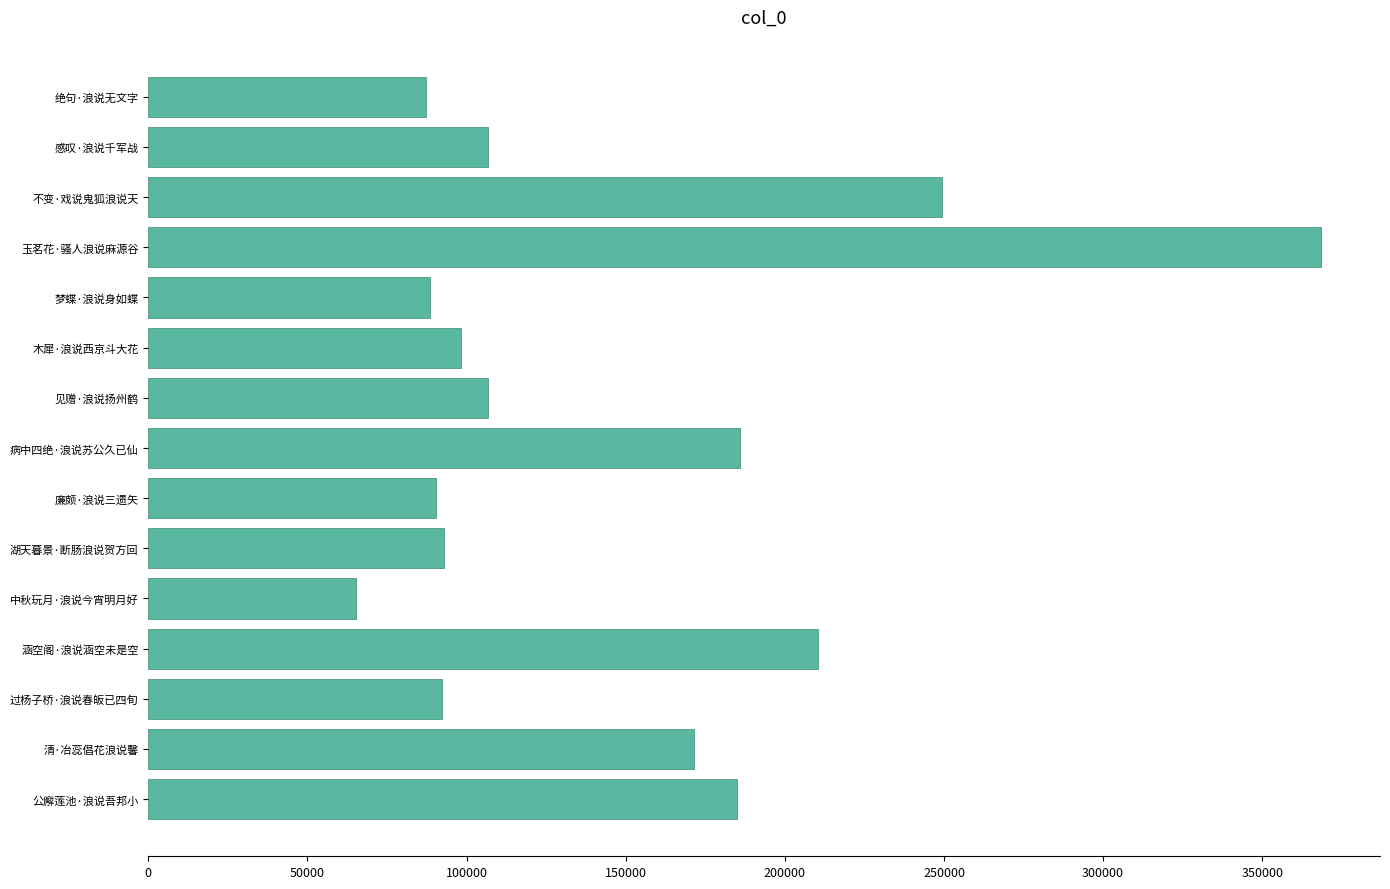

How many values are below 106628?

7